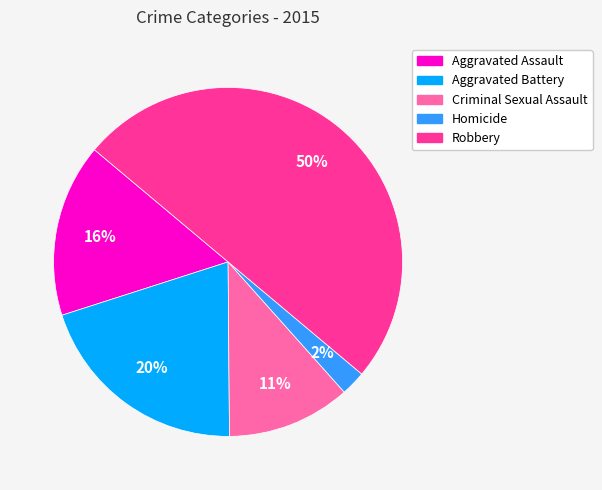

To the nearest percent, what portion does Aggravated Assault represent?

16%